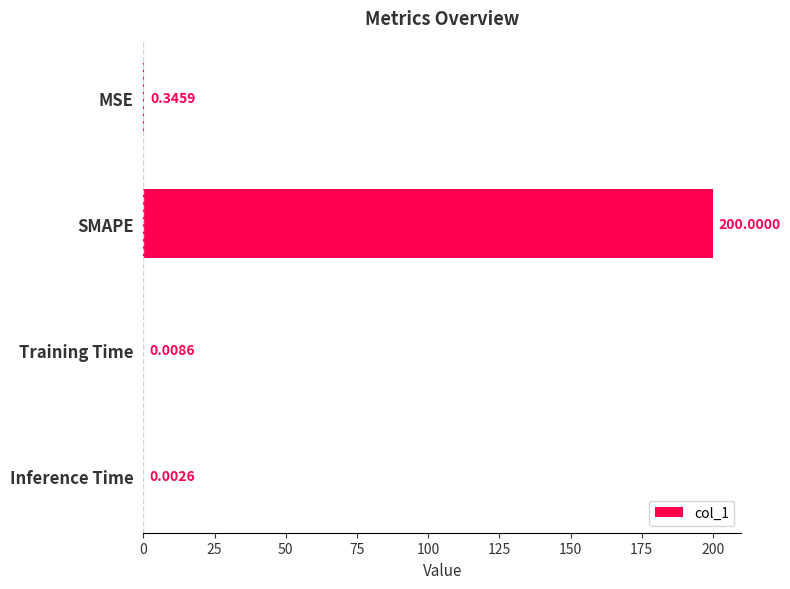

What is the sum of the values at SMAPE and Inference Time?

200.0